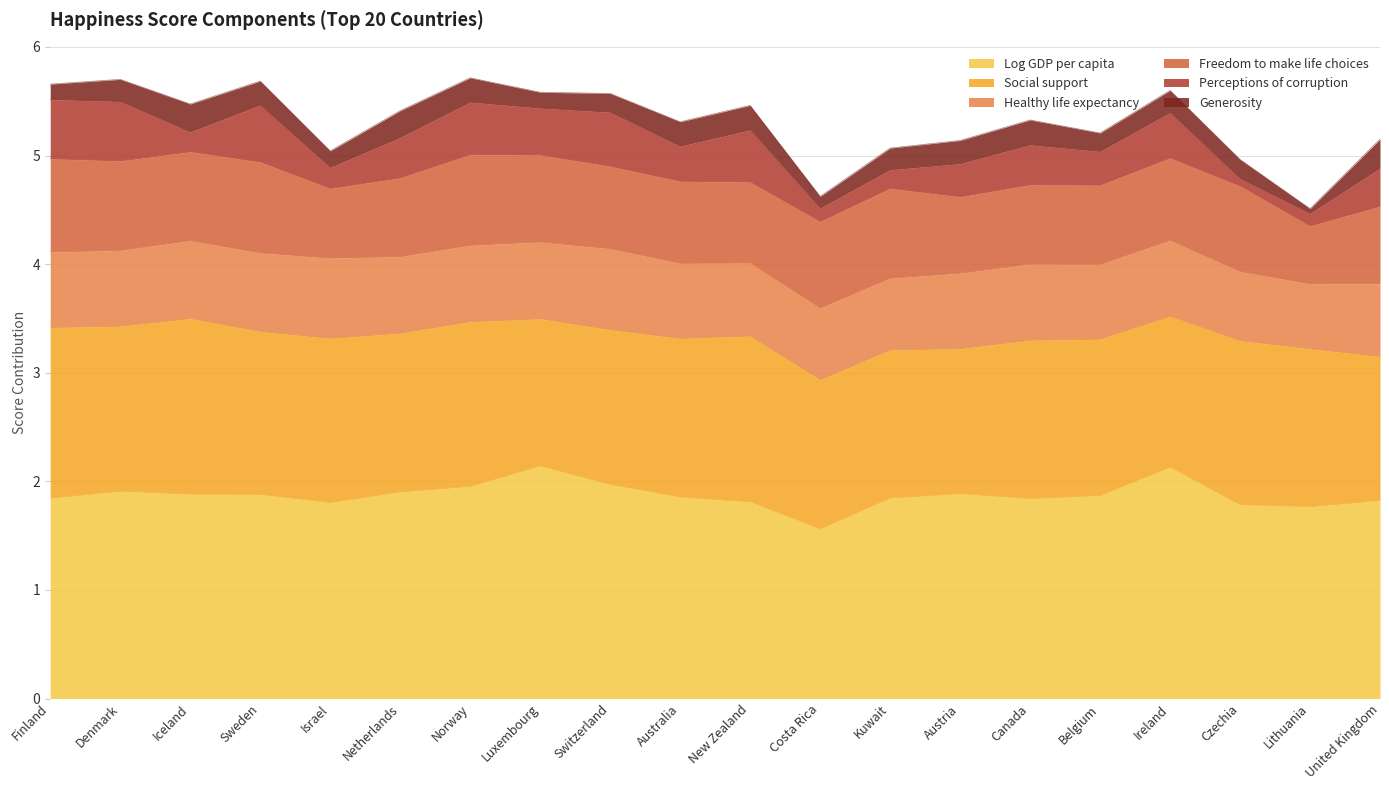

The value of Log GDP per capita at Netherlands is 1.9. True or false?

True